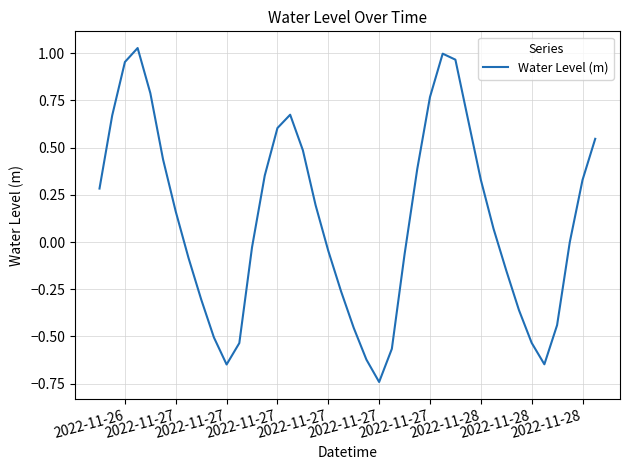

What is the difference between the maximum and minimum values?

1.8